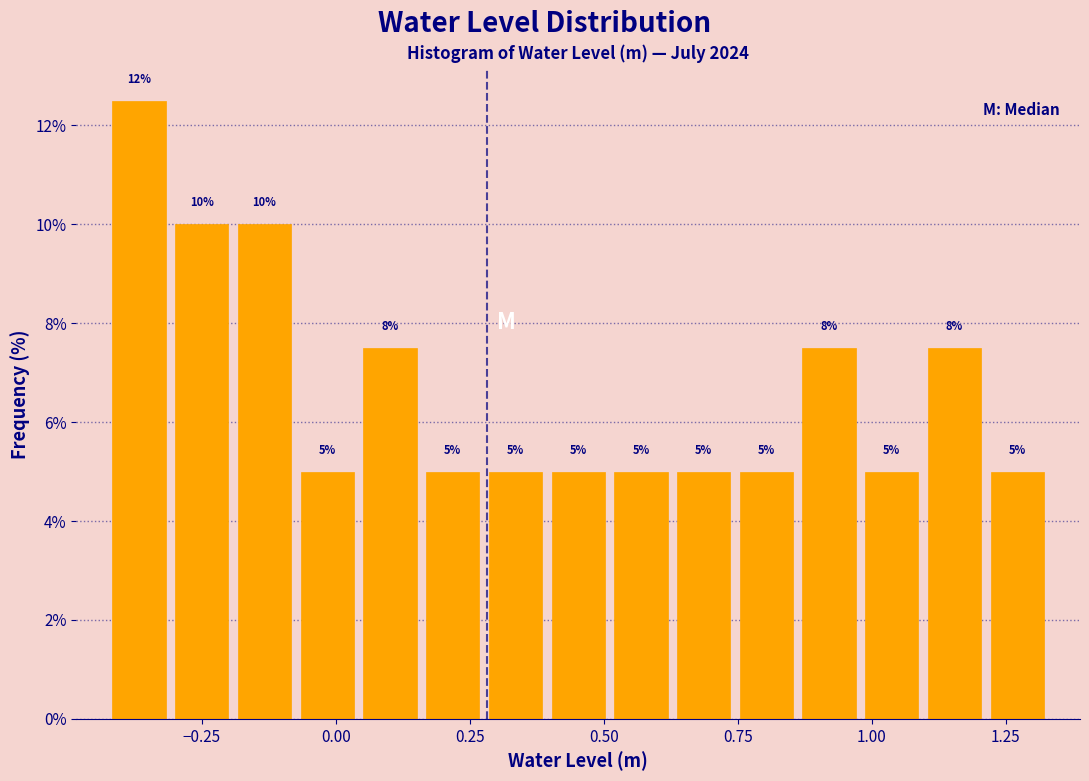

Read against the x-axis, roughly where is the centre of the tallest bar?

-0.35